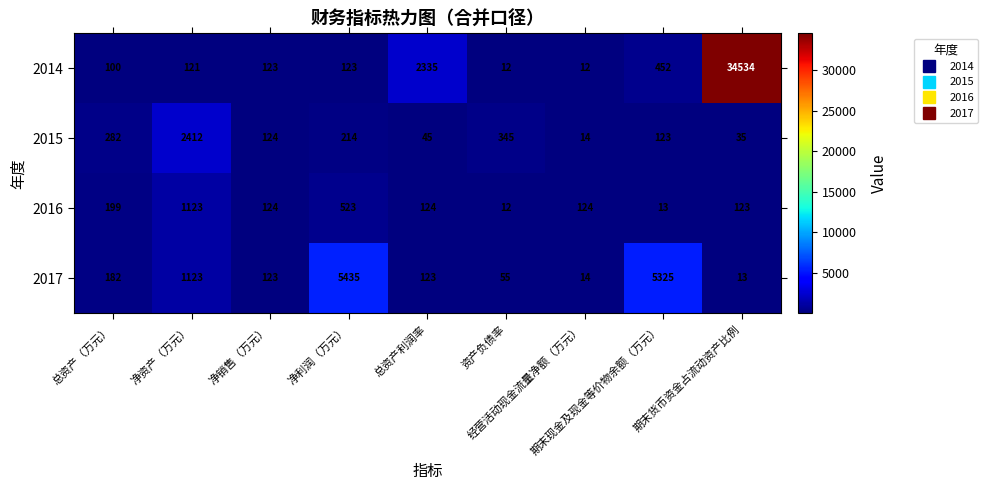

What is the smallest value displayed?

12